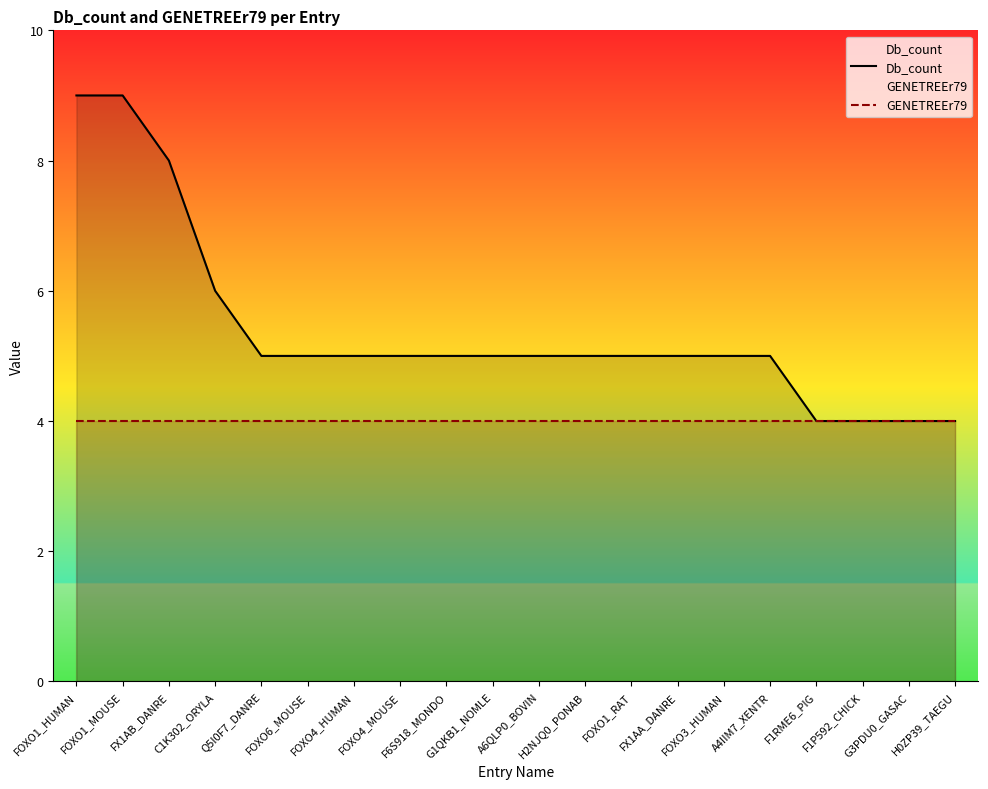

What position from the right is FOXO1_RAT?

8